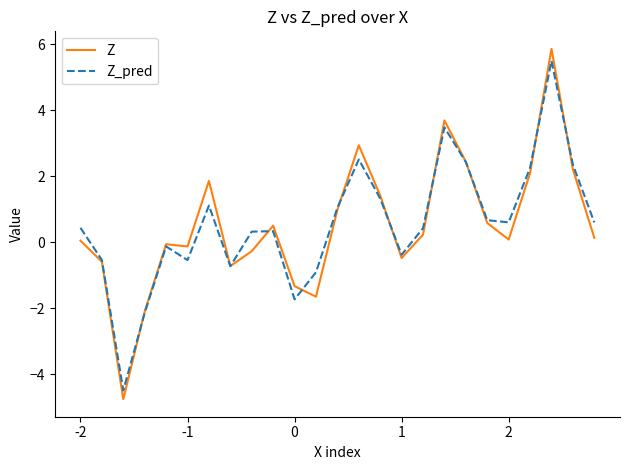

True or false: Z_pred and Z cross at least once.

True